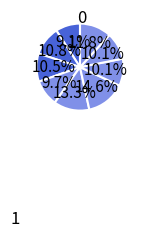

Count the number of slices in the pie.

9